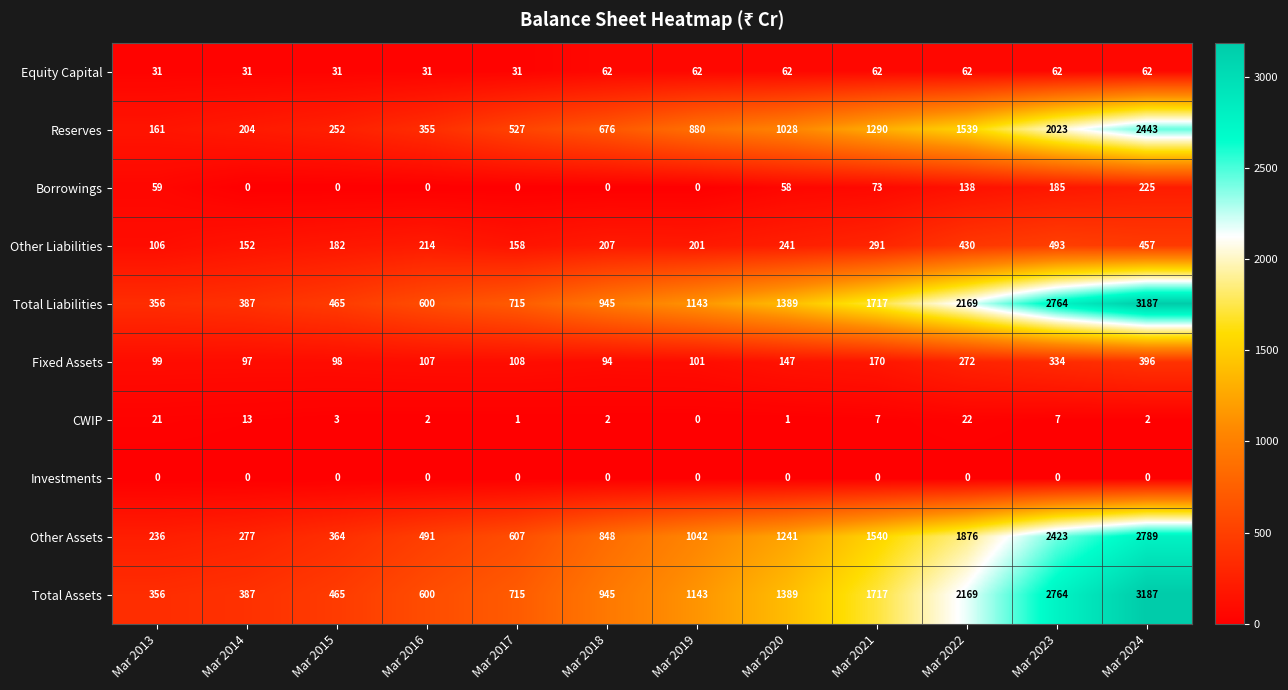

The value of Other Liabilities at Mar 2021 is 443. True or false?

False